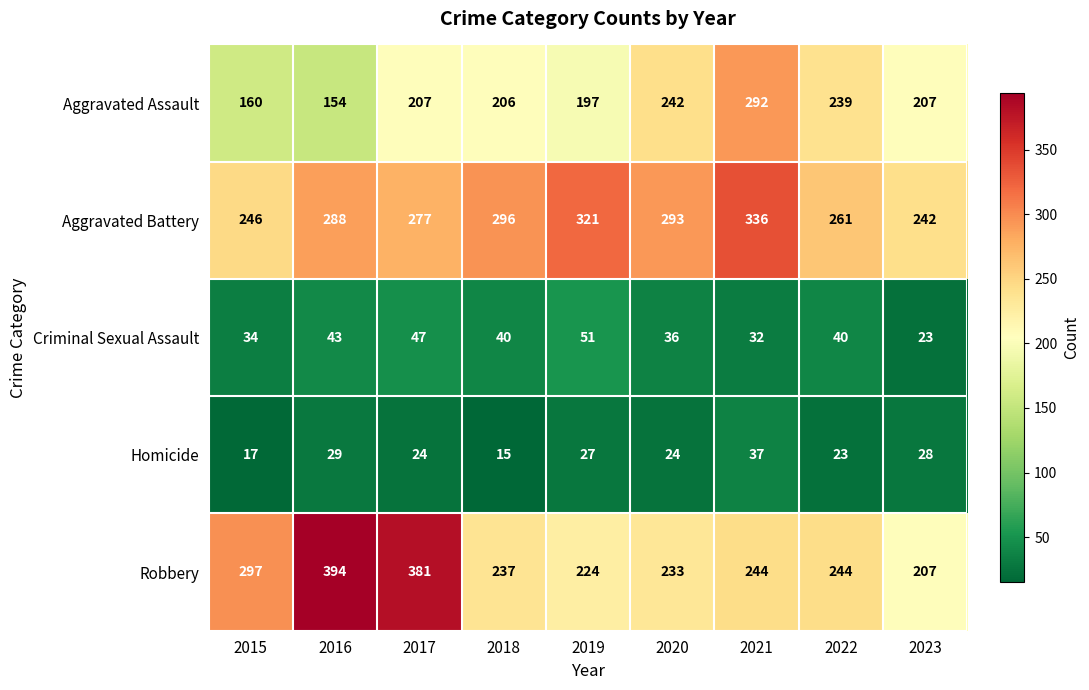

At which label does Homicide first exceed 24?

2016